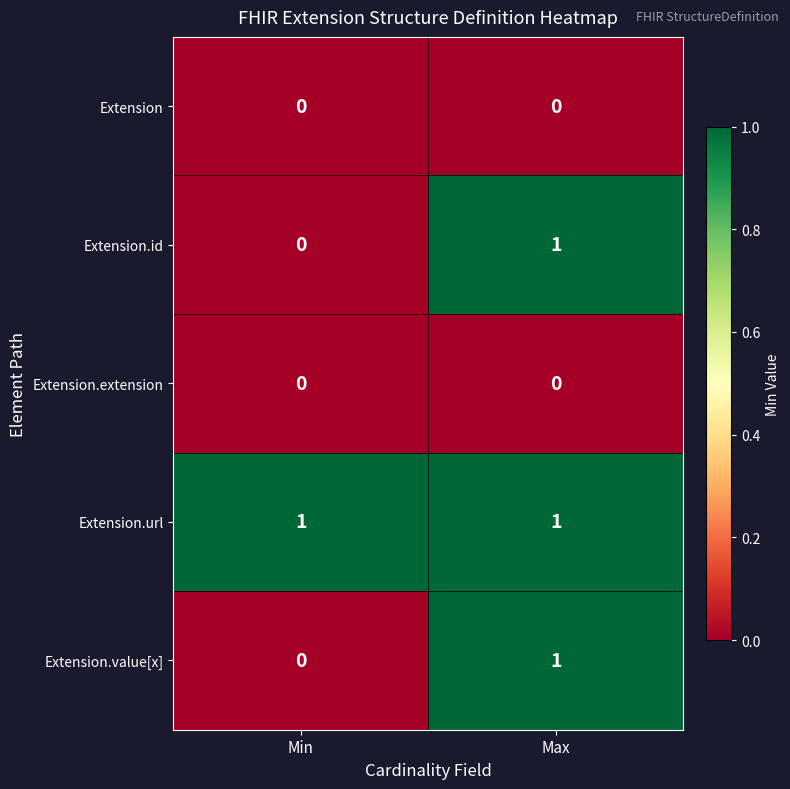

Is it true that Extension.url equals 2 at Min?

False